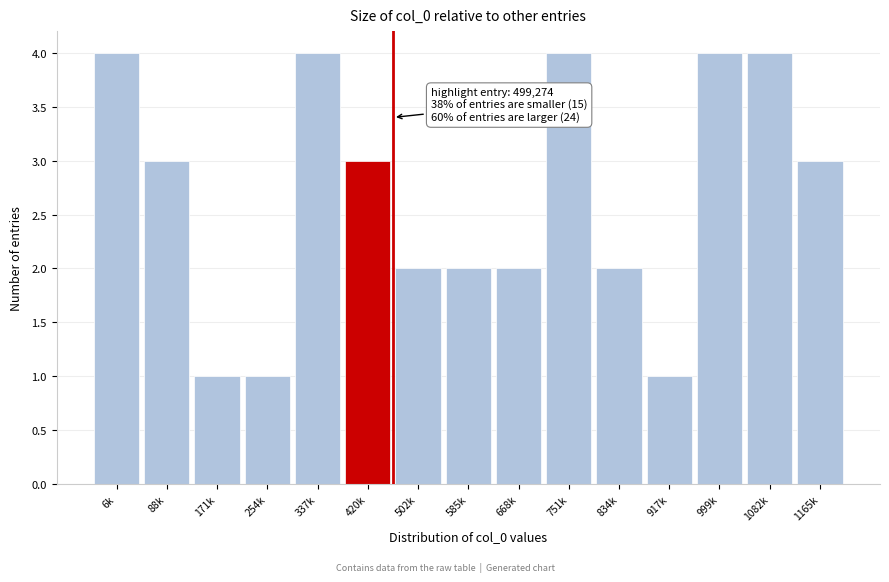

Reading right to left, what are all the values shown in this chart?

3	4	4	1	2	4	2	2	2	3	4	1	1	3	4